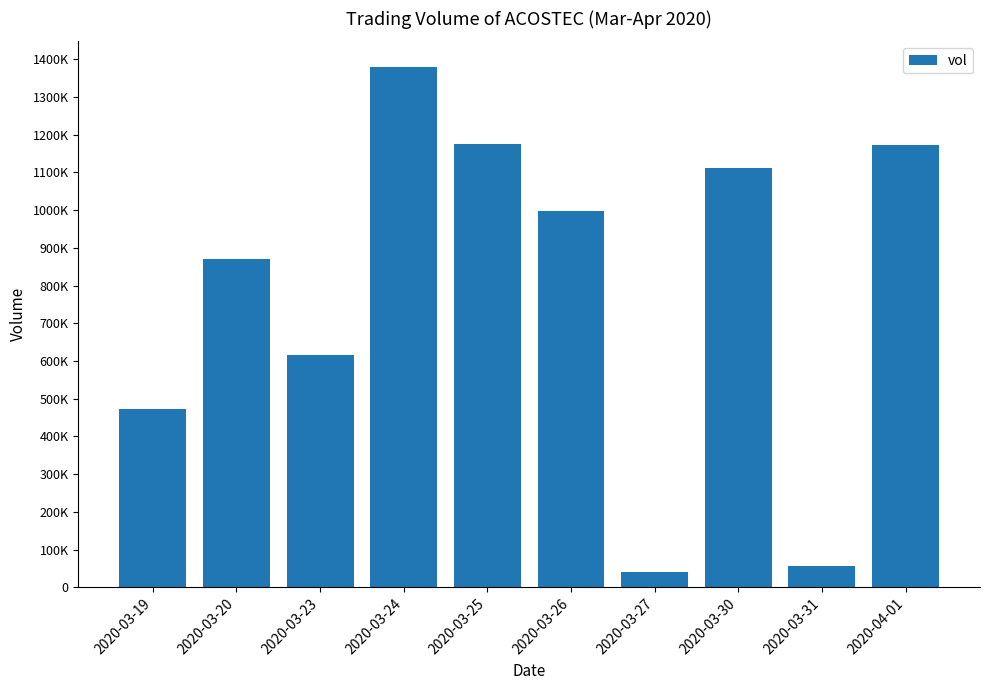

The chart shows a value of 70740 at 2020-03-27. True or false?

False